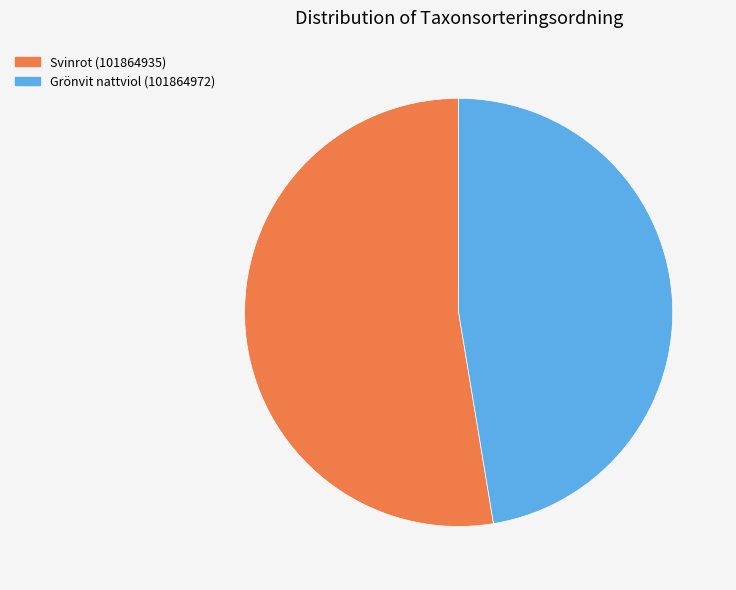

Does Svinrot (101864935) represent more than half of the total?

Yes